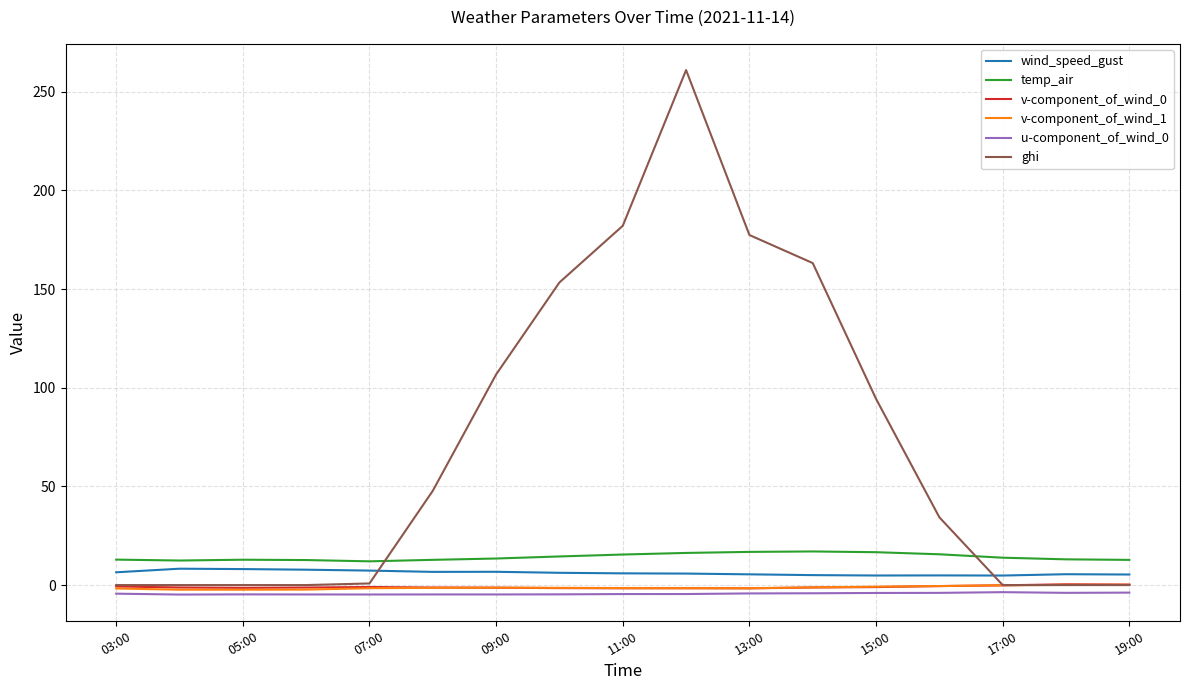

Which series ends up on top after the final intersection of v-component_of_wind_0 and ghi?

v-component_of_wind_0